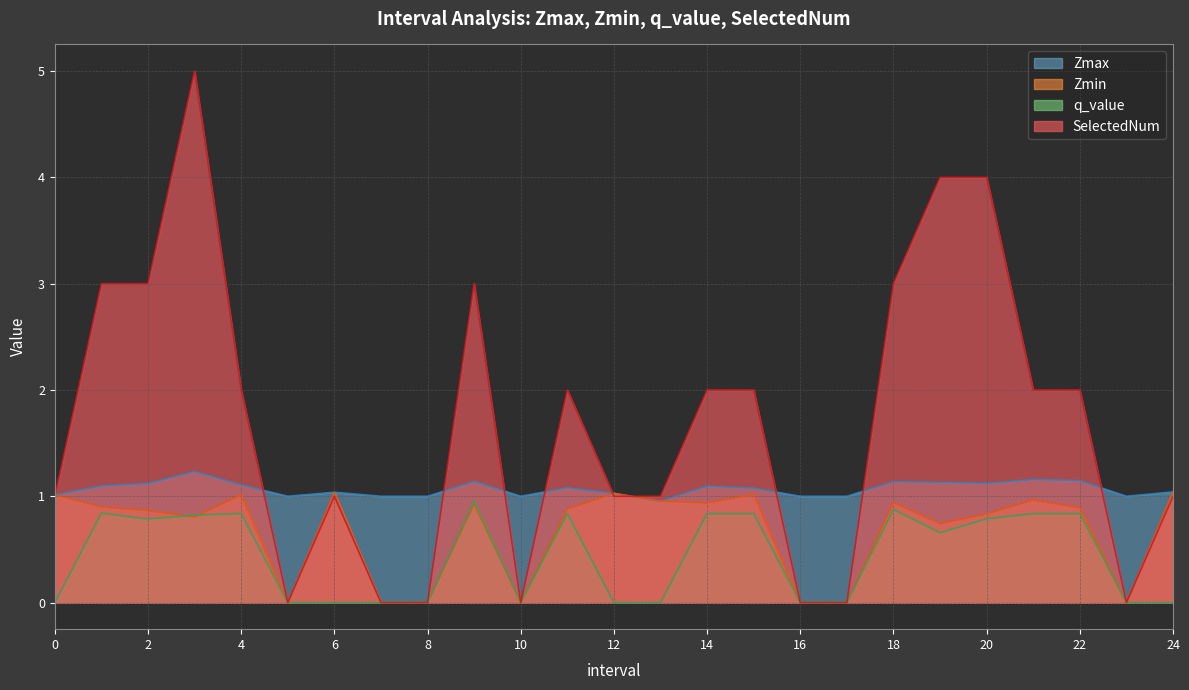

How many categories are shown in the chart?

25